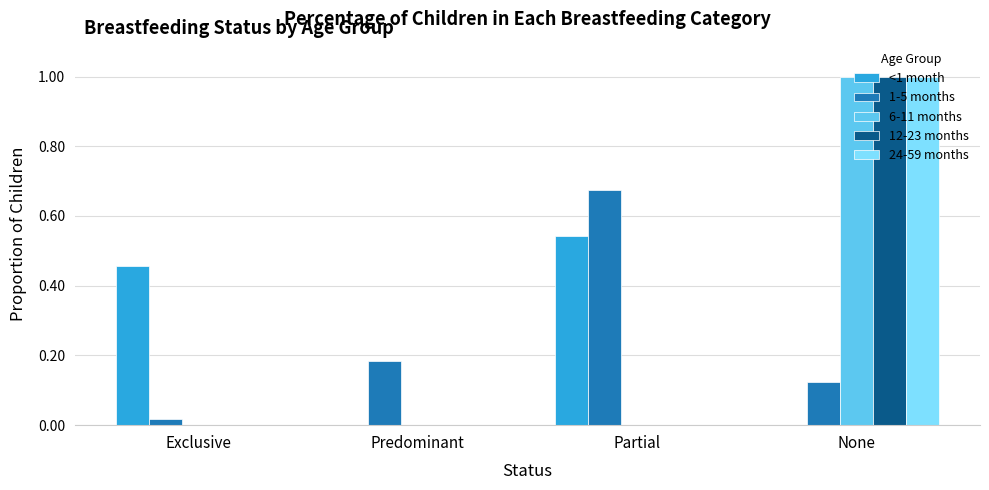

Is the value of 6-11 months at Predominant greater than the value of 1-5 months at Partial?

No